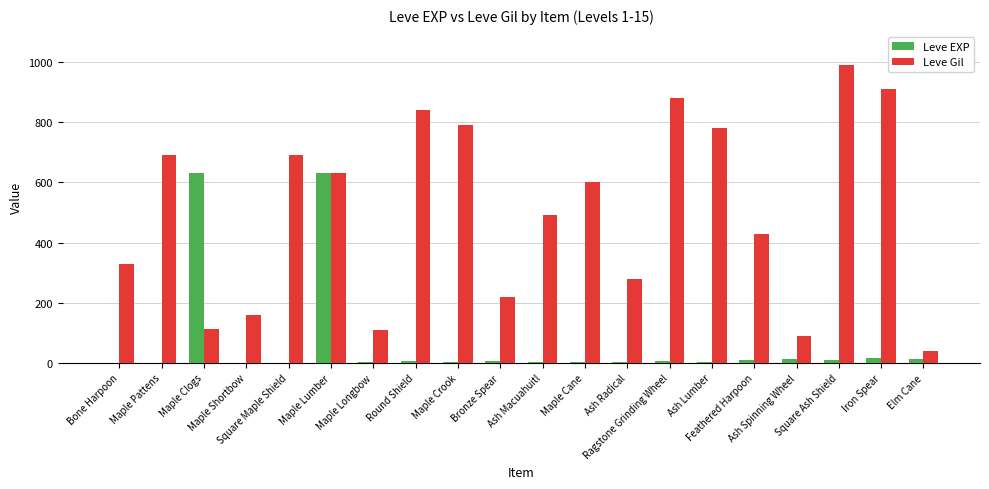

Is the value of Leve EXP at Maple Clogs greater than the value of Leve Gil at Elm Cane?

Yes